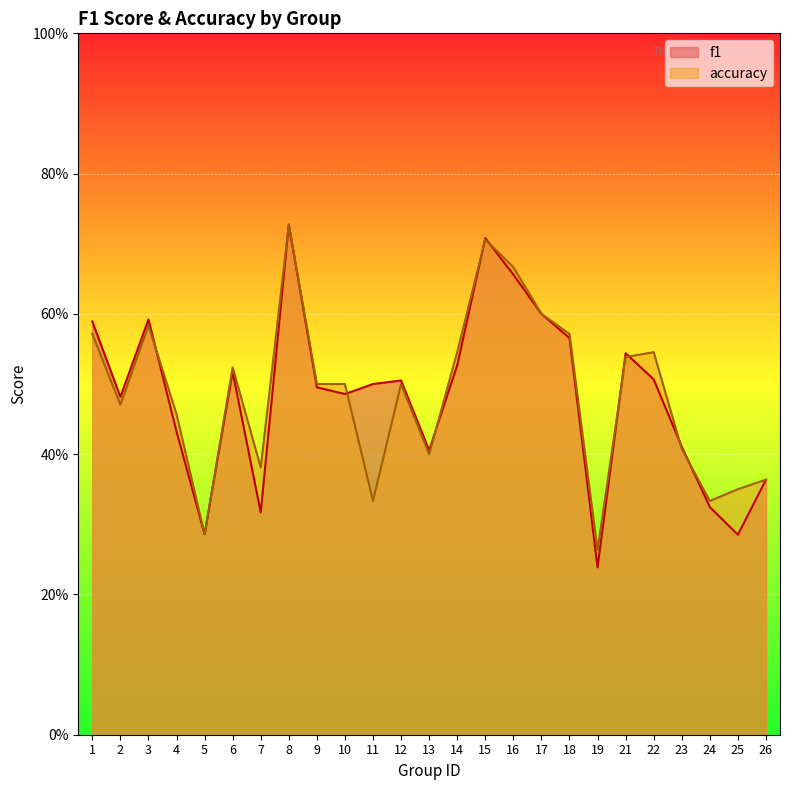

How many interior local peaks does the f1 series have?

6